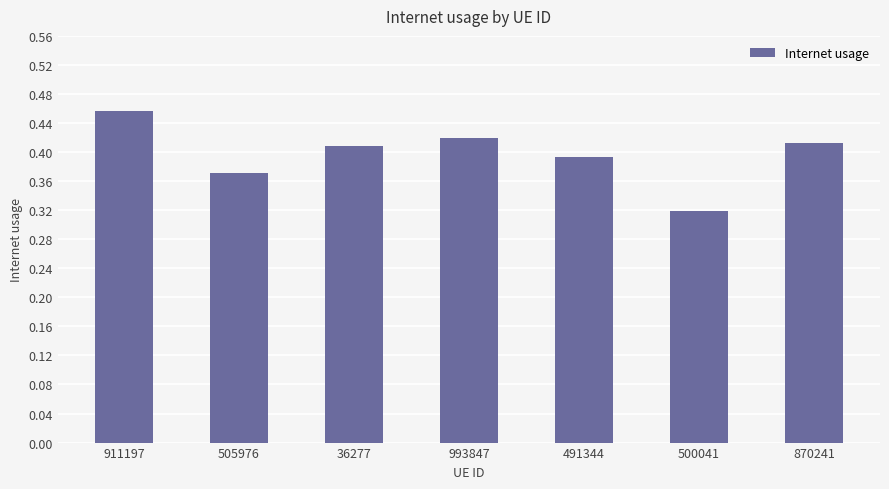

What is the sum of the values at 500041 and 505976?

0.7